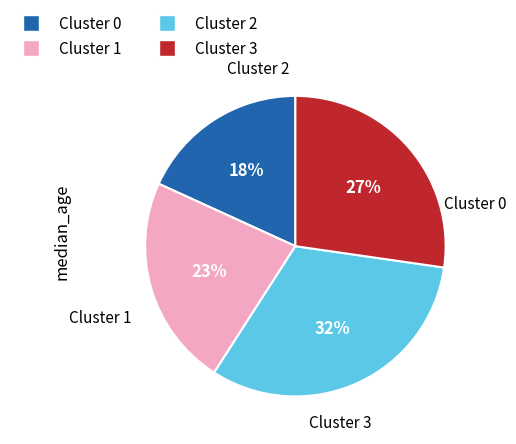

To the nearest percent, what is the difference between the largest and smallest slice percentages?

14%